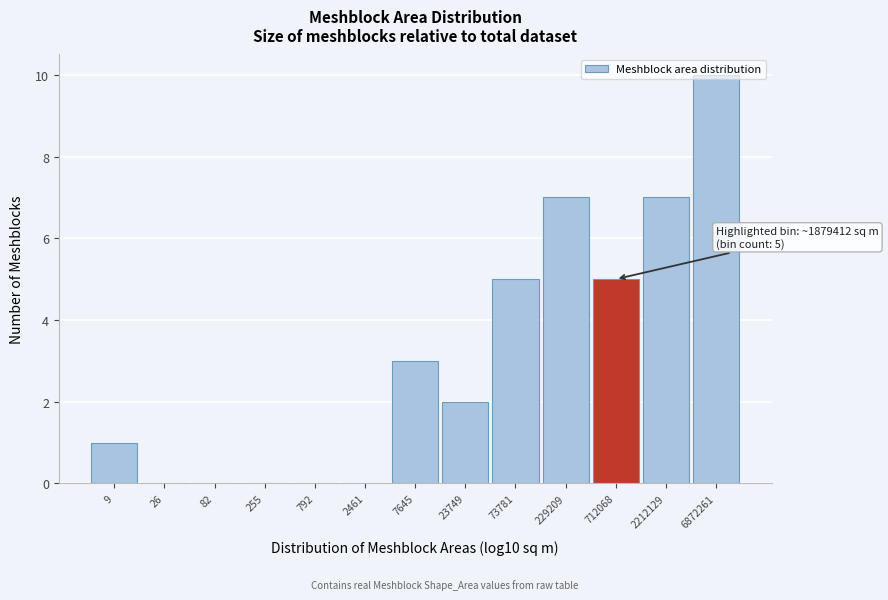

True or false: the data shows 0 at 82.

True